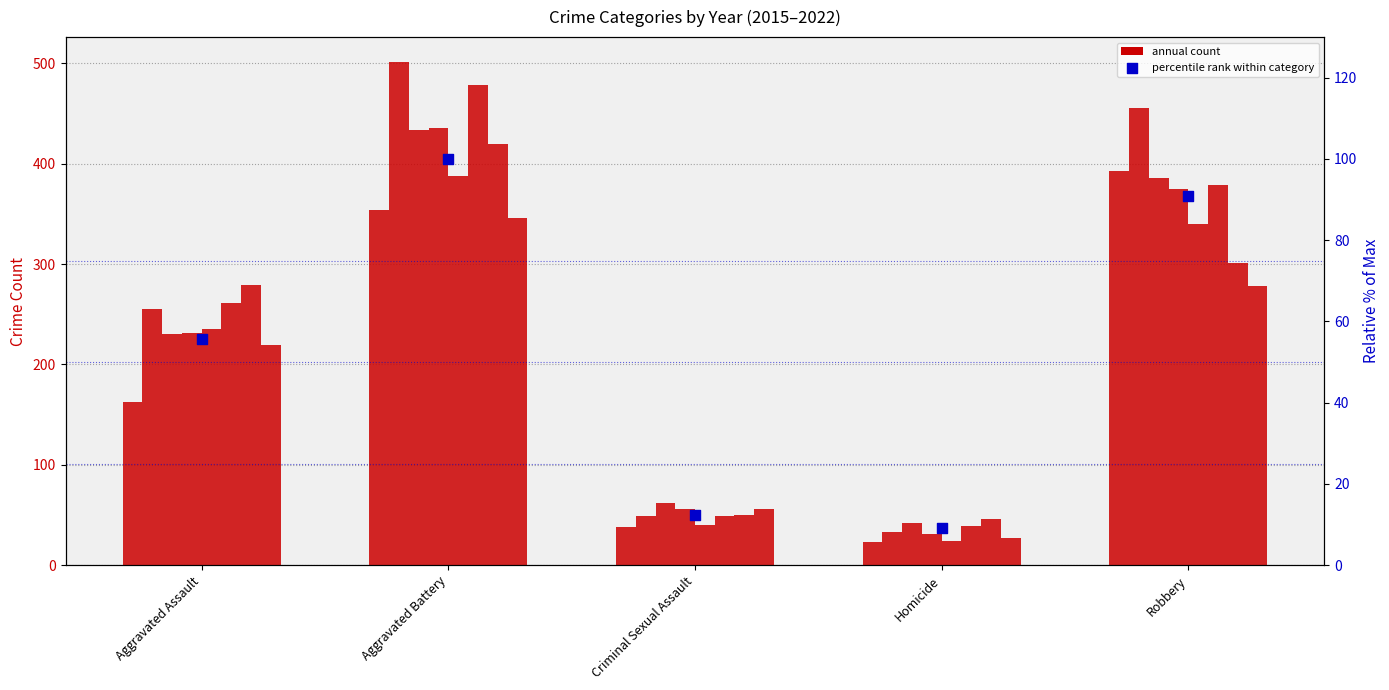

What is the change in value from Aggravated Battery to Homicide?

-90.8